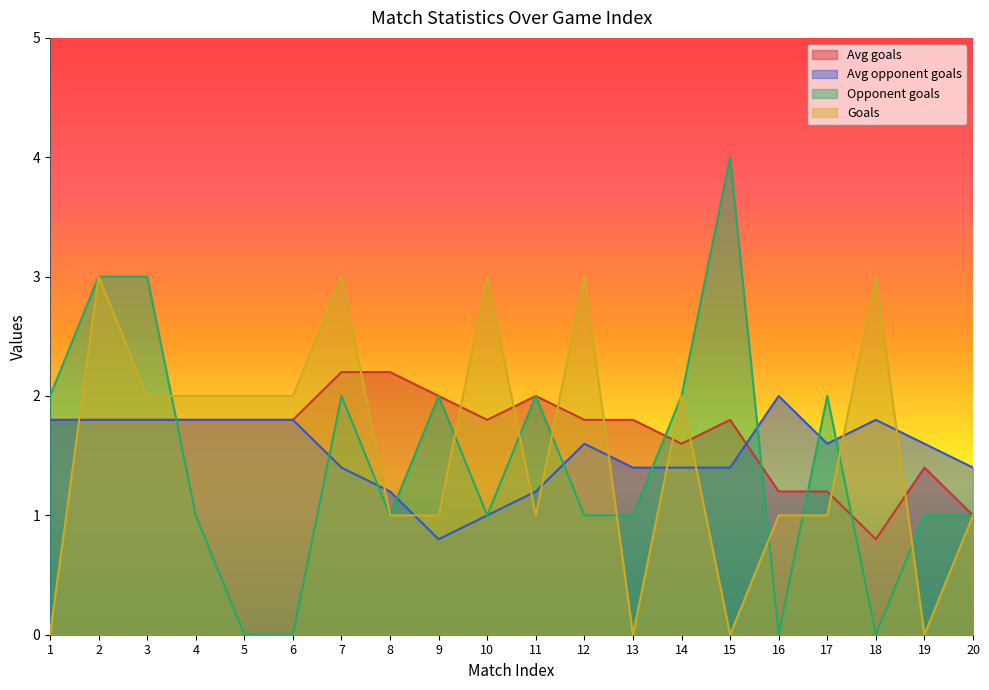

What is the sum of all Goals values?

31.0